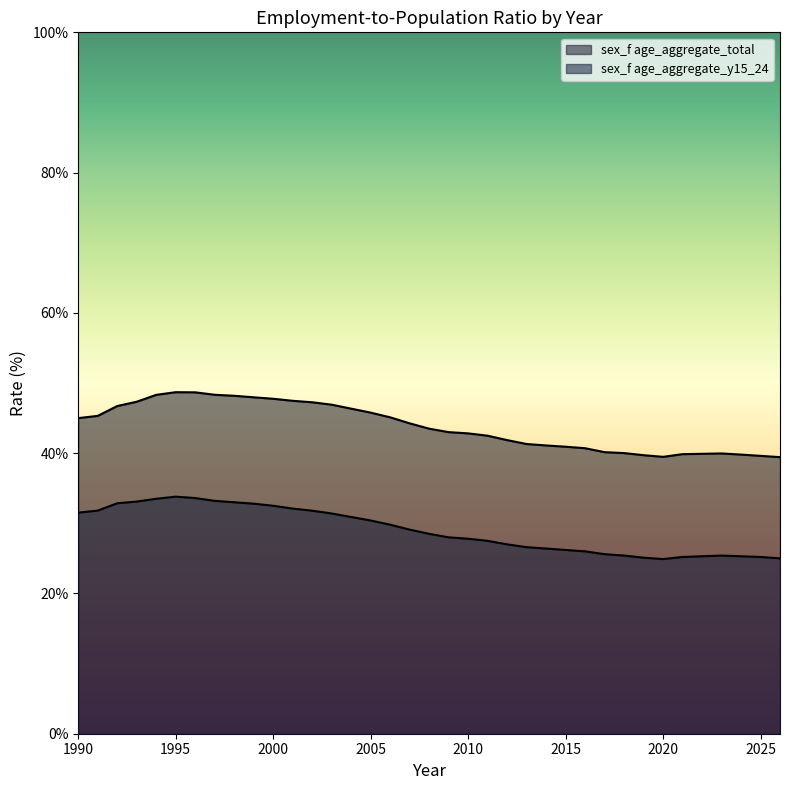

True or false: sex_f age_aggregate_y15_24 and sex_f age_aggregate_total intersect in this chart.

False